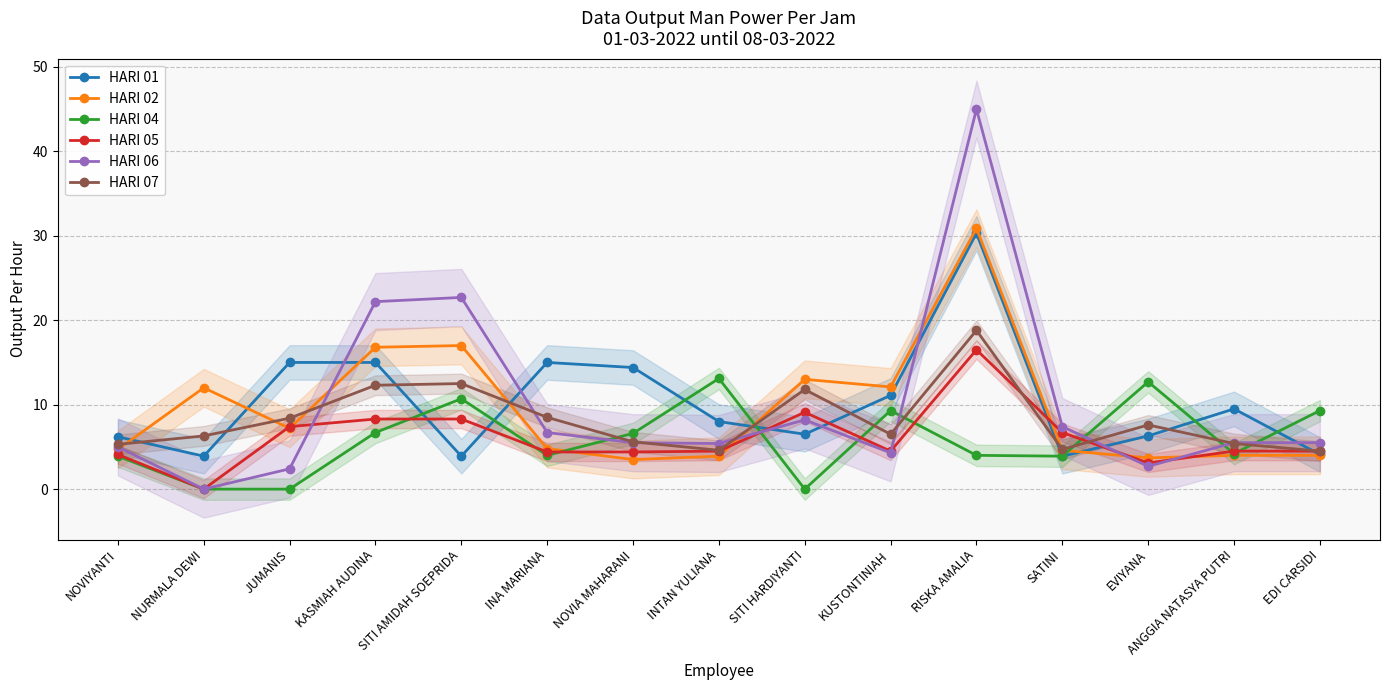

At which category does HARI 05 reach its first local valley?

NURMALA DEWI